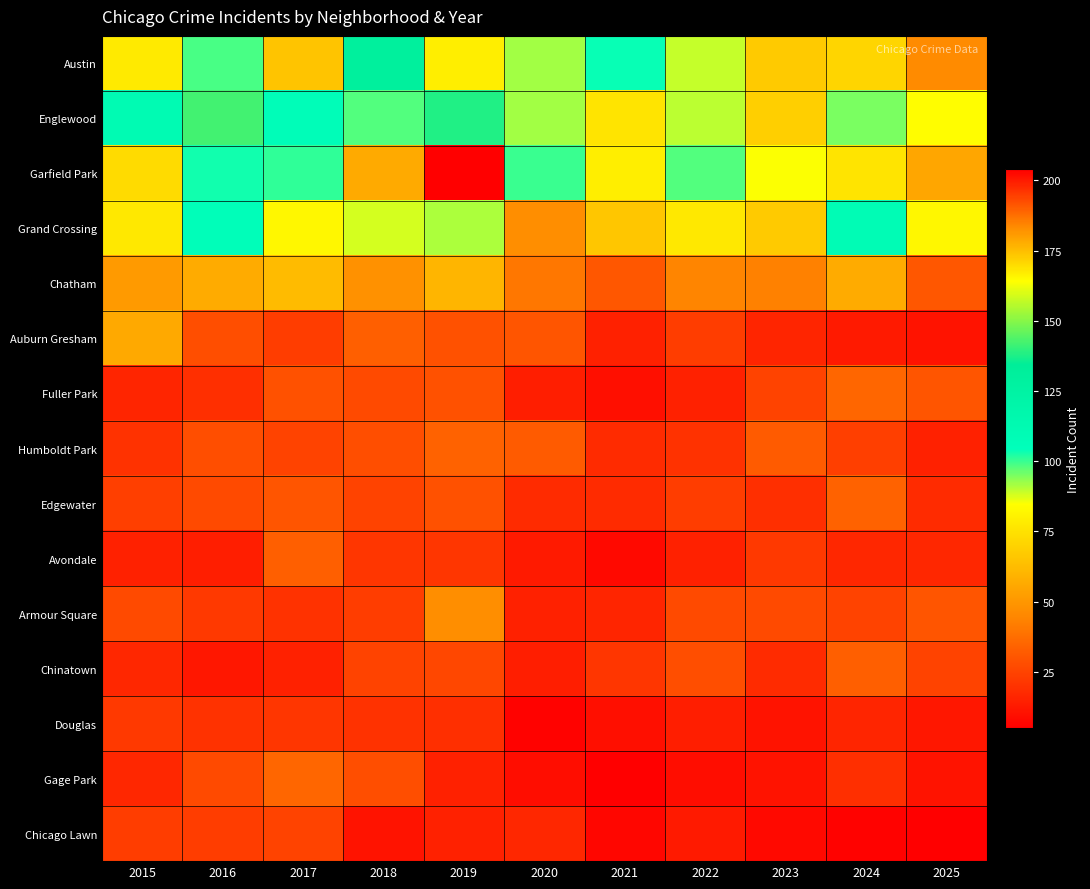

Reading left to right, list all the values displayed in this chart.

Austin: 2015=78	2016=99	2017=65	2018=130	2019=167	2020=92	2021=104	2022=89	2023=67	2024=71	2025=46
Englewood: 2015=111	2016=142	2017=107	2018=98	2019=138	2020=92	2021=76	2022=90	2023=69	2024=95	2025=84
Garfield Park: 2015=73	2016=103	2017=101	2018=178	2019=204	2020=100	2021=79	2022=98	2023=85	2024=76	2025=55
Grand Crossing: 2015=77	2016=106	2017=82	2018=88	2019=91	2020=47	2021=66	2022=77	2023=67	2024=109	2025=82
Chatham: 2015=51	2016=57	2017=62	2018=48	2019=60	2020=40	2021=31	2022=44	2023=43	2024=57	2025=31
Auburn Gresham: 2015=56	2016=28	2017=23	2018=33	2019=29	2020=30	2021=15	2022=23	2023=16	2024=13	2025=11
Fuller Park: 2015=16	2016=19	2017=29	2018=27	2019=29	2020=14	2021=10	2022=15	2023=25	2024=35	2025=30
Humboldt Park: 2015=20	2016=28	2017=25	2018=28	2019=34	2020=32	2021=18	2022=20	2023=32	2024=24	2025=15
Edgewater: 2015=24	2016=27	2017=30	2018=25	2019=29	2020=18	2021=18	2022=23	2023=19	2024=34	2025=18
Avondale: 2015=15	2016=14	2017=33	2018=21	2019=21	2020=13	2021=8	2022=15	2023=22	2024=17	2025=17
Armour Square: 2015=27	2016=22	2017=20	2018=23	2019=47	2020=15	2021=16	2022=27	2023=27	2024=25	2025=30
Chinatown: 2015=17	2016=12	2017=15	2018=25	2019=26	2020=14	2021=21	2022=28	2023=18	2024=33	2025=25
Douglas: 2015=22	2016=20	2017=21	2018=20	2019=19	2020=6	2021=10	2022=14	2023=11	2024=16	2025=12
Gage Park: 2015=17	2016=27	2017=35	2018=28	2019=15	2020=9	2021=5	2022=9	2023=11	2024=19	2025=11
Chicago Lawn: 2015=23	2016=23	2017=25	2018=11	2019=15	2020=17	2021=7	2022=13	2023=8	2024=6	2025=5